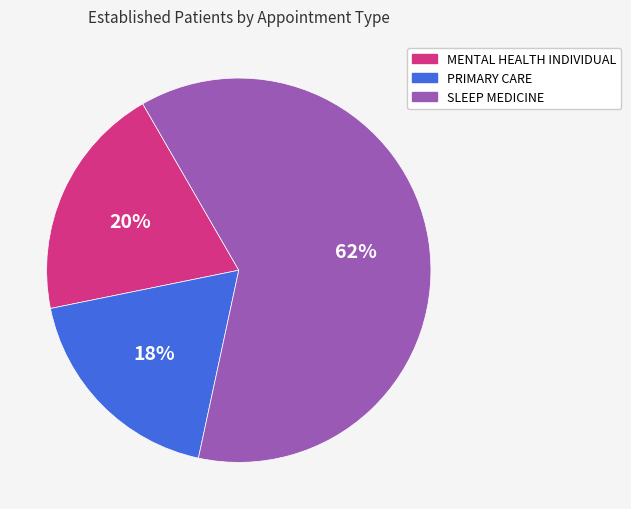

What is the smallest slice in the pie chart?

PRIMARY CARE